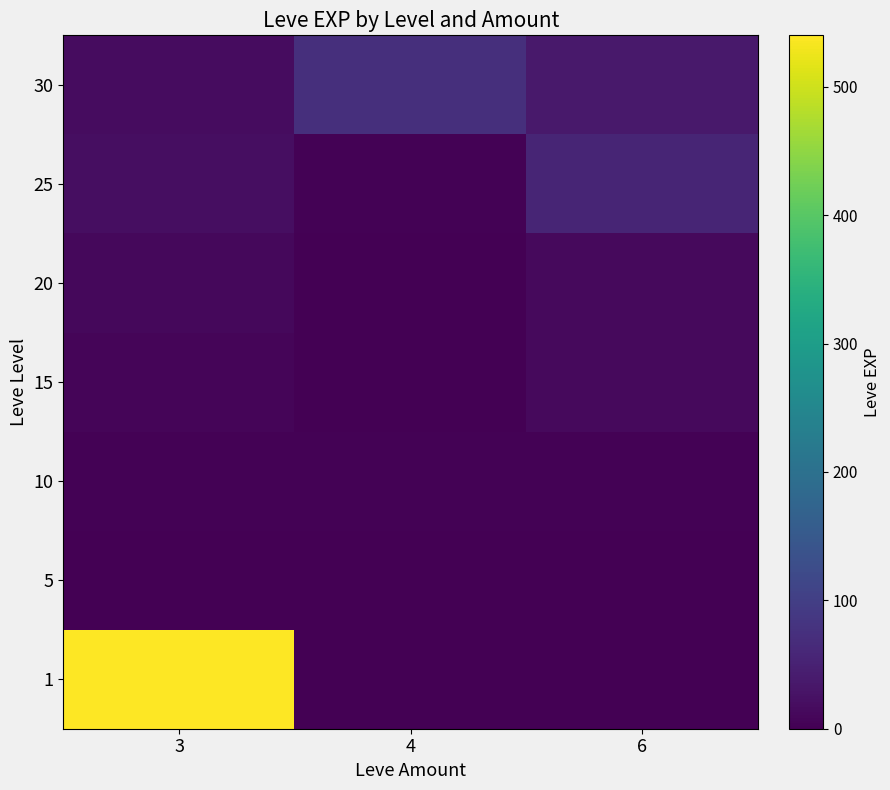

Reading left to right, extract all data points from this chart.

1: 3=540	4=0	6=1
5: 3=1	4=0	6=1
10: 3=3	4=4	6=3
15: 3=7	4=0	6=13
20: 3=11	4=0	6=13
25: 3=20	4=4	6=55
30: 3=17	4=72	6=36